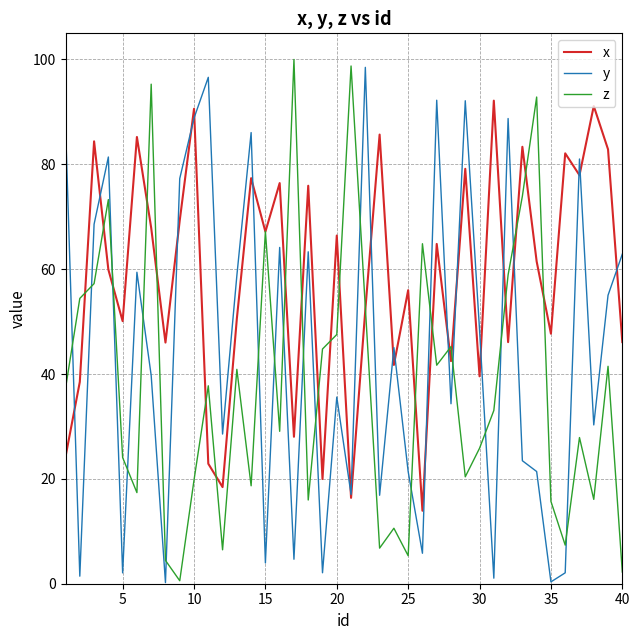

Does the chart display data point markers on the line(s)?

No